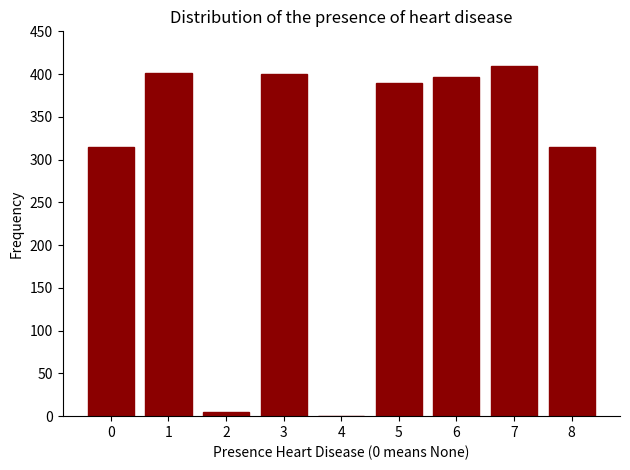

What is the sum of all values?

2629.7